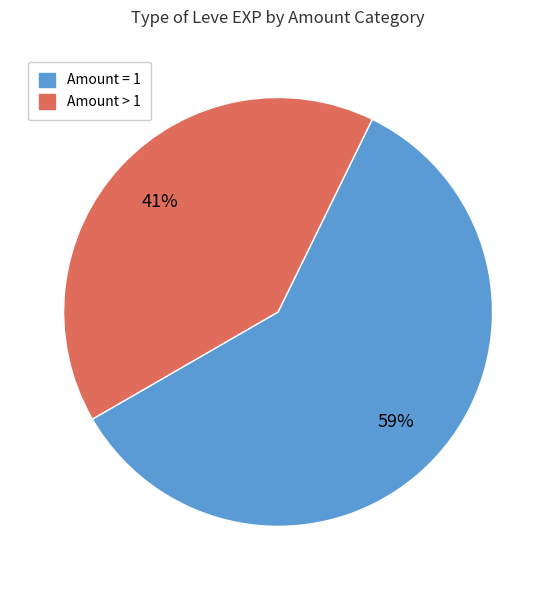

To the nearest percent, what is the average slice percentage?

50%